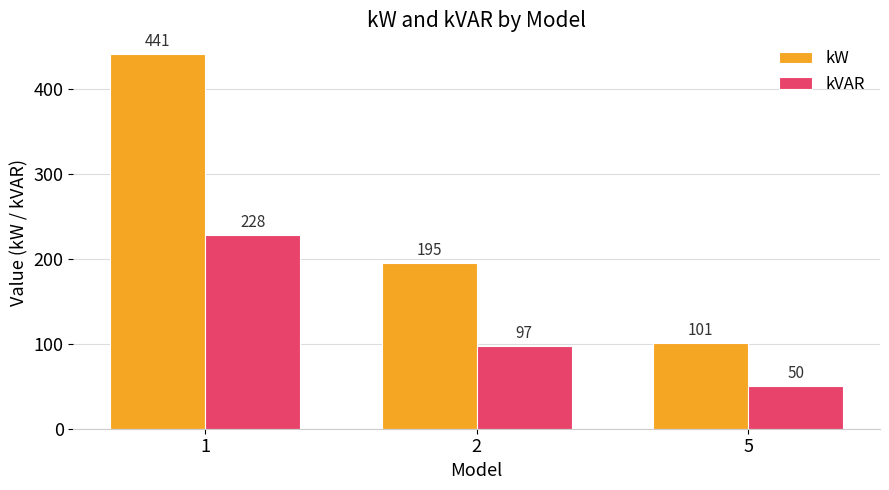

Rank the categories by kW value from lowest to highest.

5, 2, 1